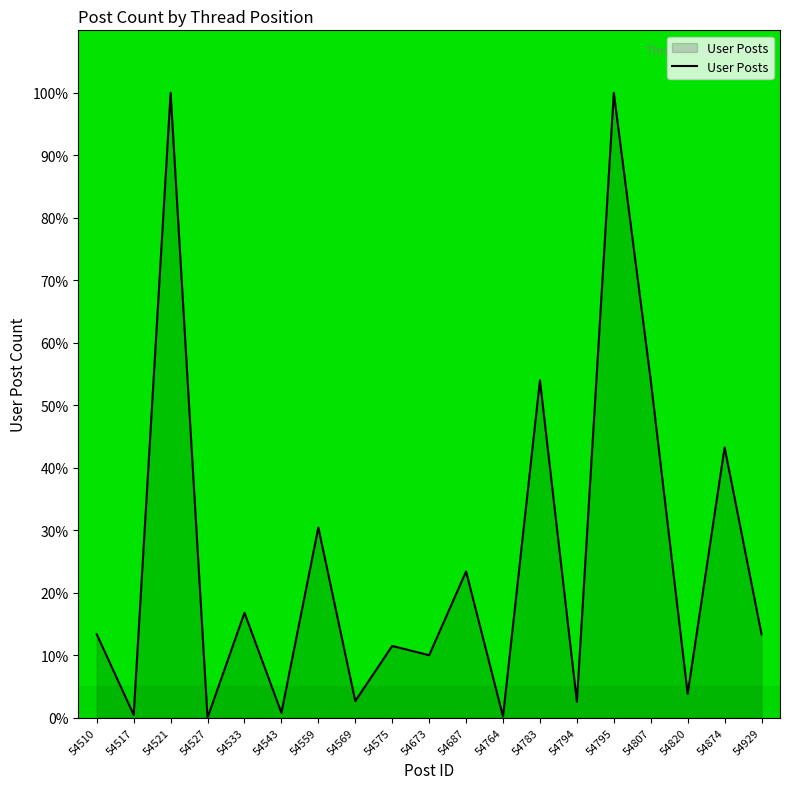

Is it true that the value at 54795 is 100.0?

True